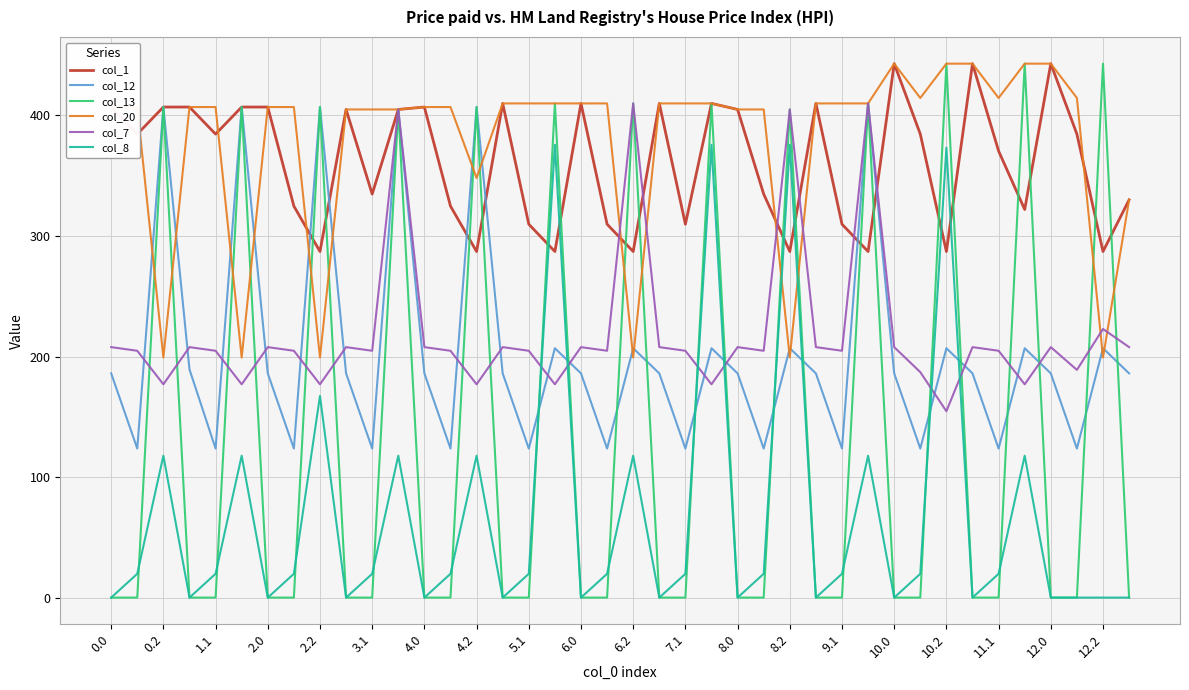

Which series has the largest range (max minus min)?

col_13